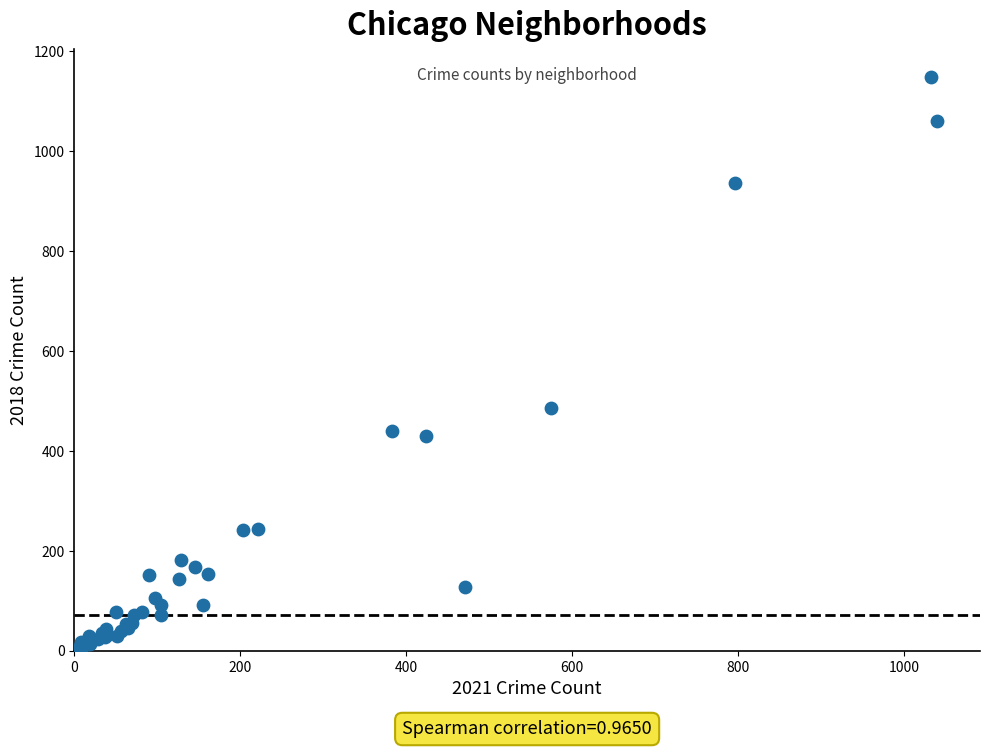

What Y value in the scatter plot is closest to 576?

485